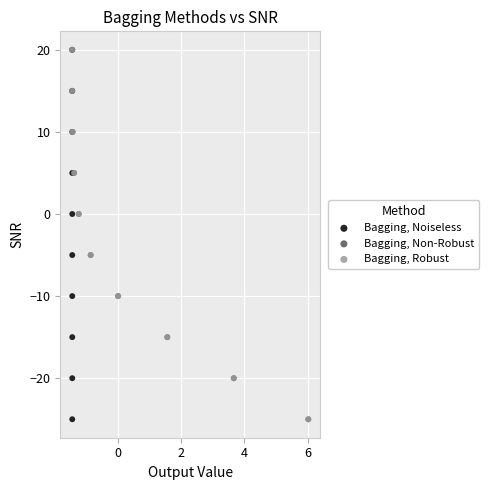

What are all the series names shown in the legend?

Bagging, Noiseless, Bagging, Non-Robust, Bagging, Robust